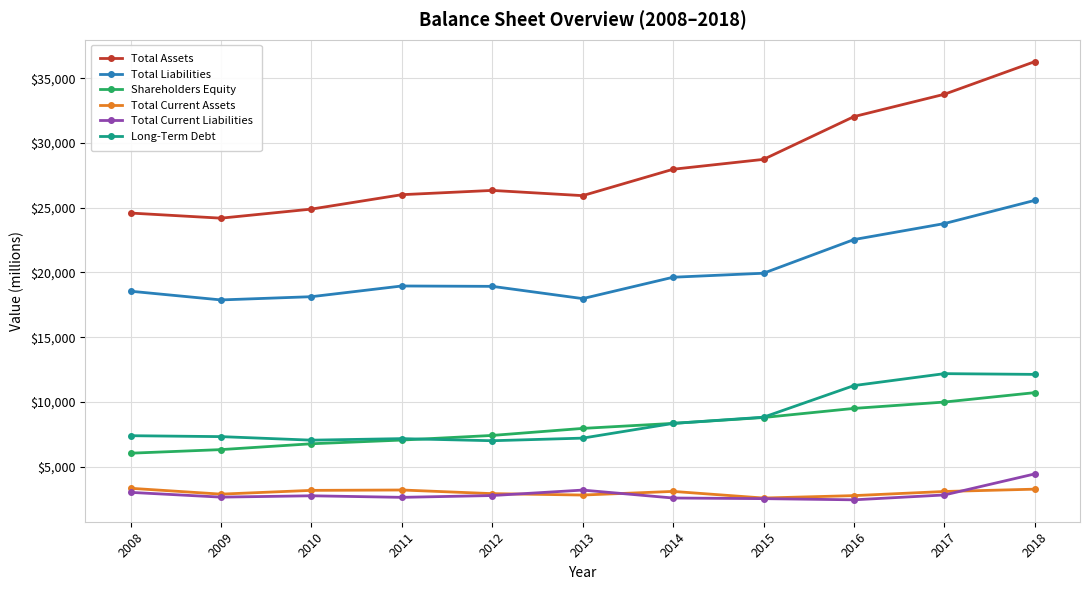

True or false: Total Assets and Shareholders Equity intersect in this chart.

False